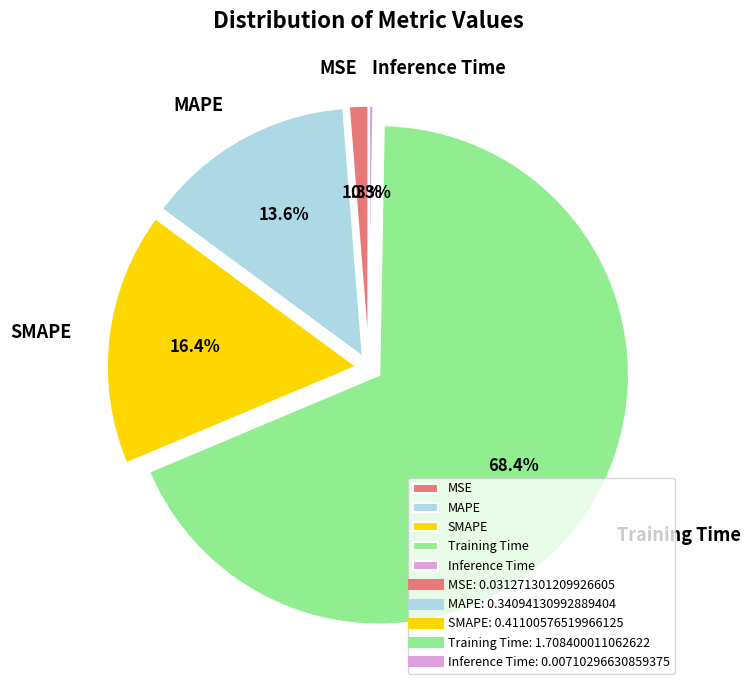

What percentage is the MAPE slice, to the nearest percent?

14%